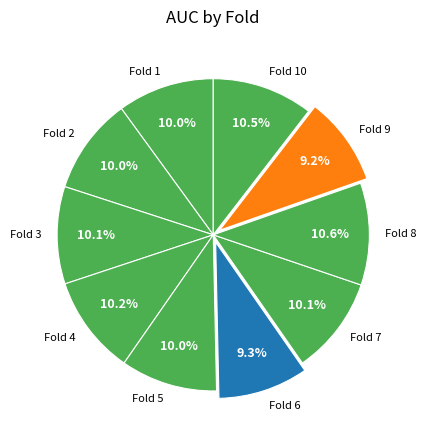

Which has a higher value, Fold 8 or Fold 9?

Fold 8